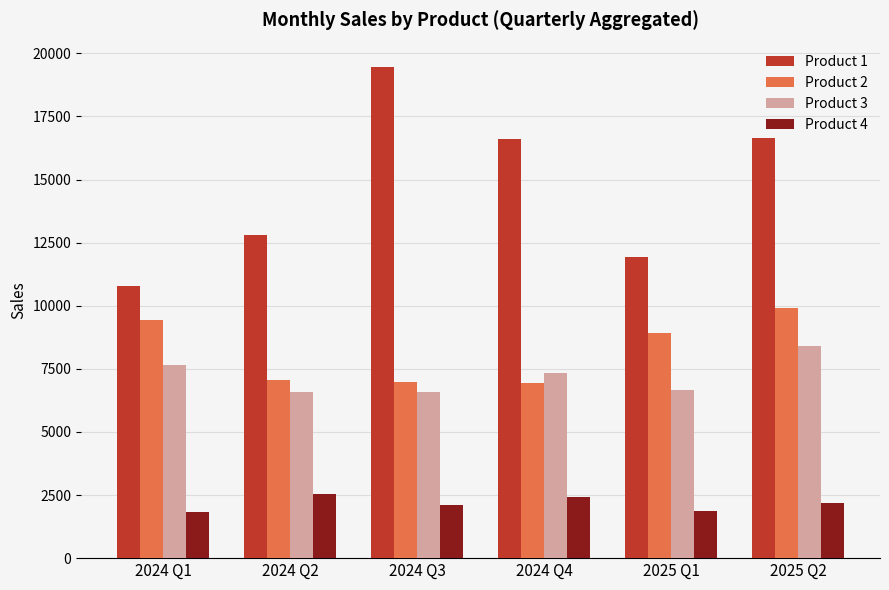

Which series changed the most between 2024 Q2 and 2024 Q3?

Product 1